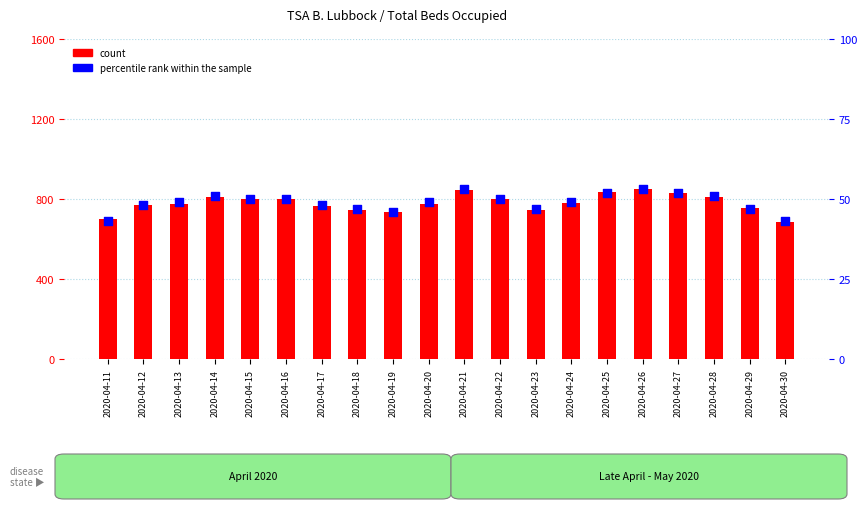

What is the total value across all series at 2020-04-19?

782